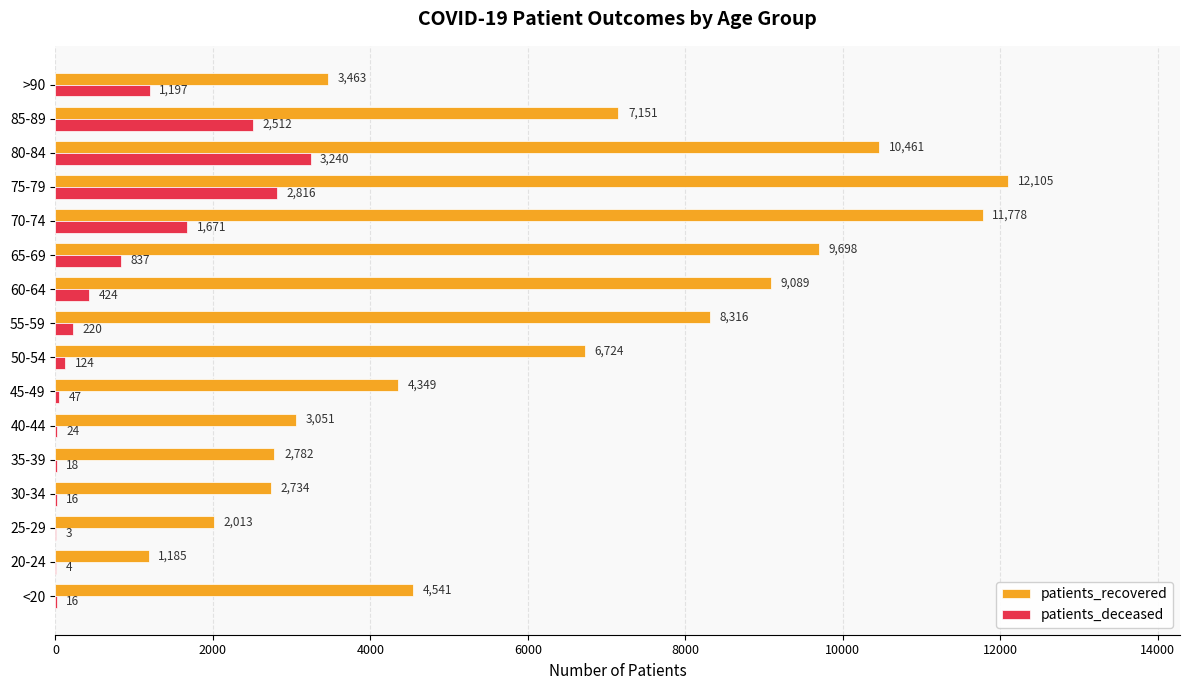

Which series changed the most between 35-39 and 85-89?

patients_recovered